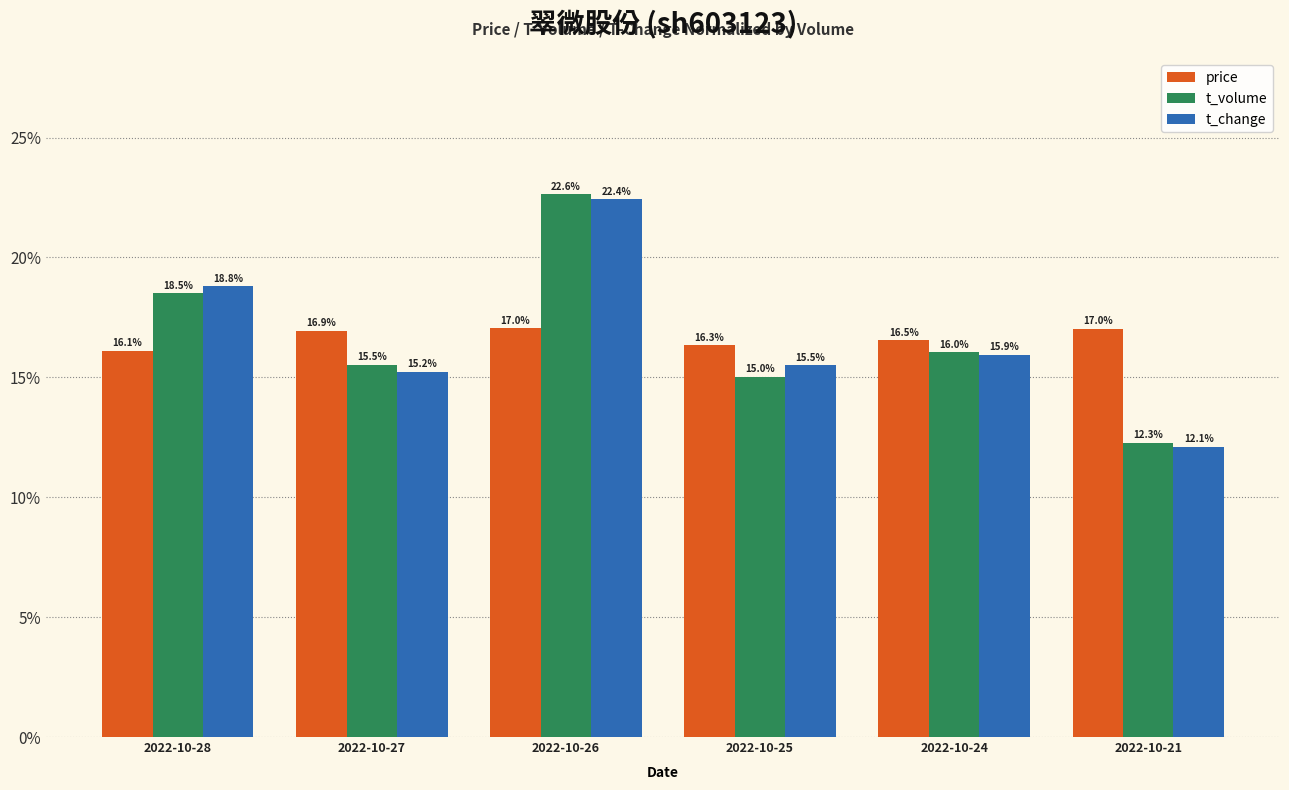

What are all the series names shown in the legend?

price, t_volume, t_change